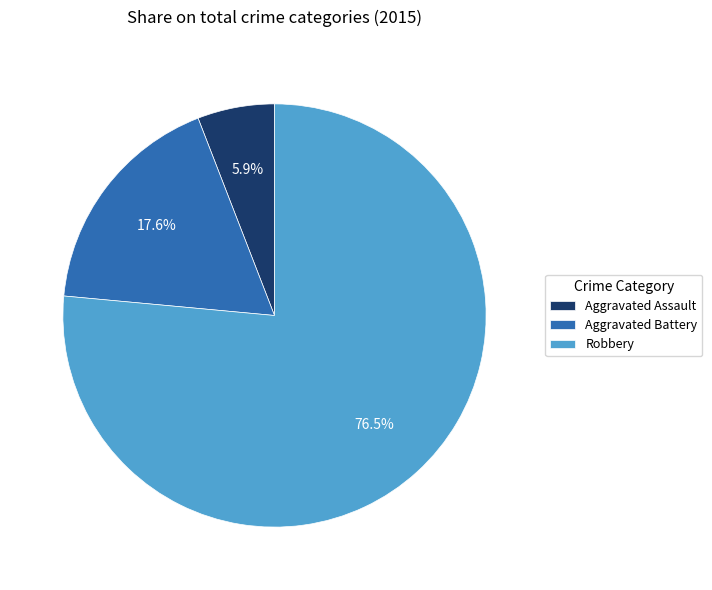

What is the ratio of the value at Aggravated Battery to the value at Robbery?

0.2